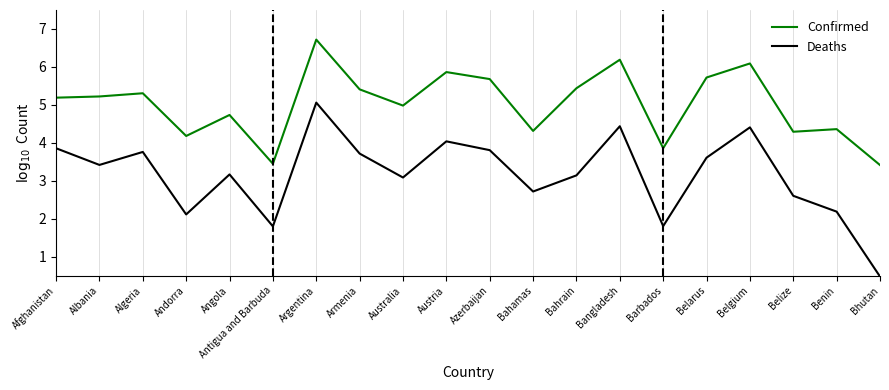

How many interior local valleys does the Deaths series have?

6